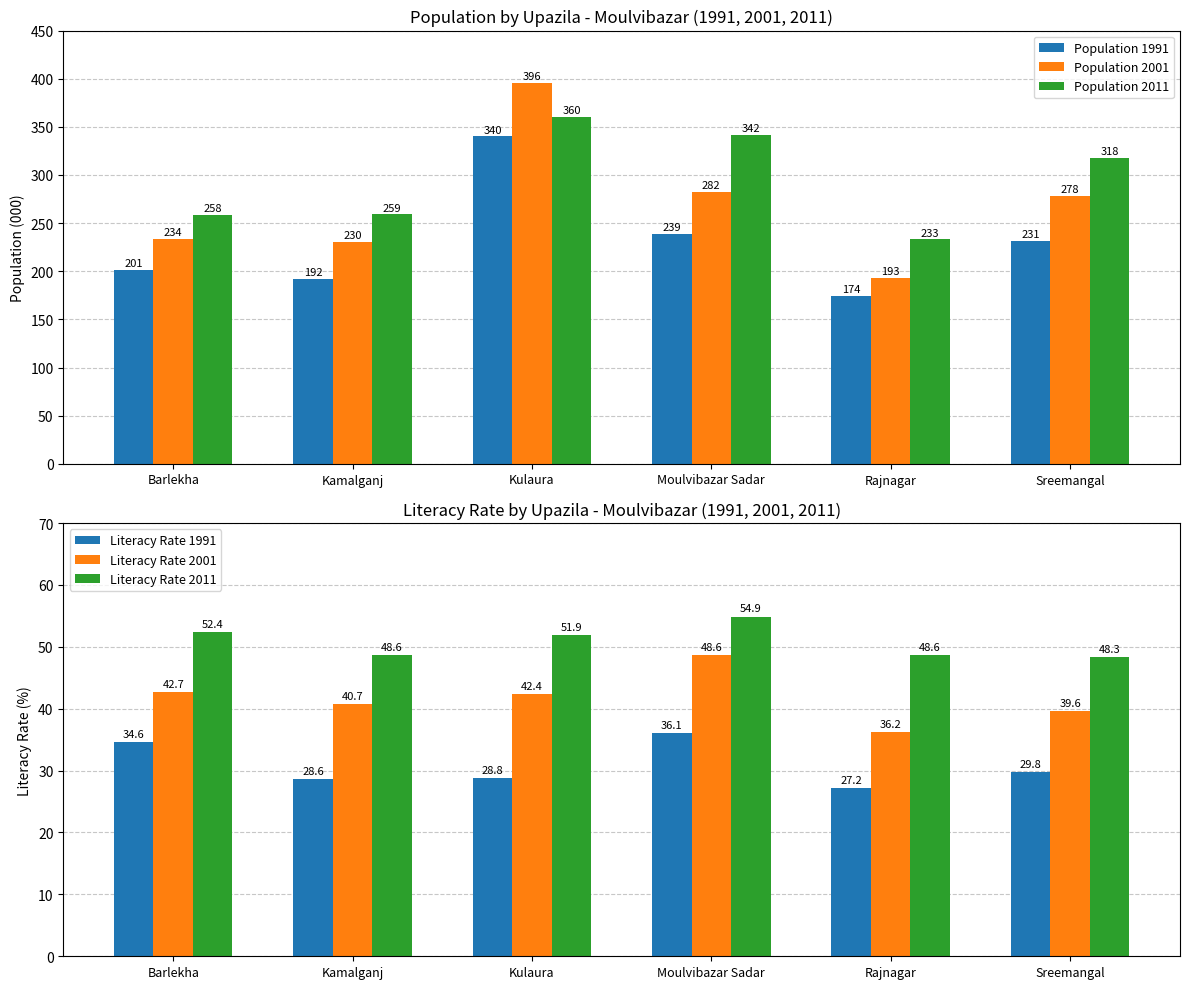

What is the label of the 6th bar from the right?

Barlekha